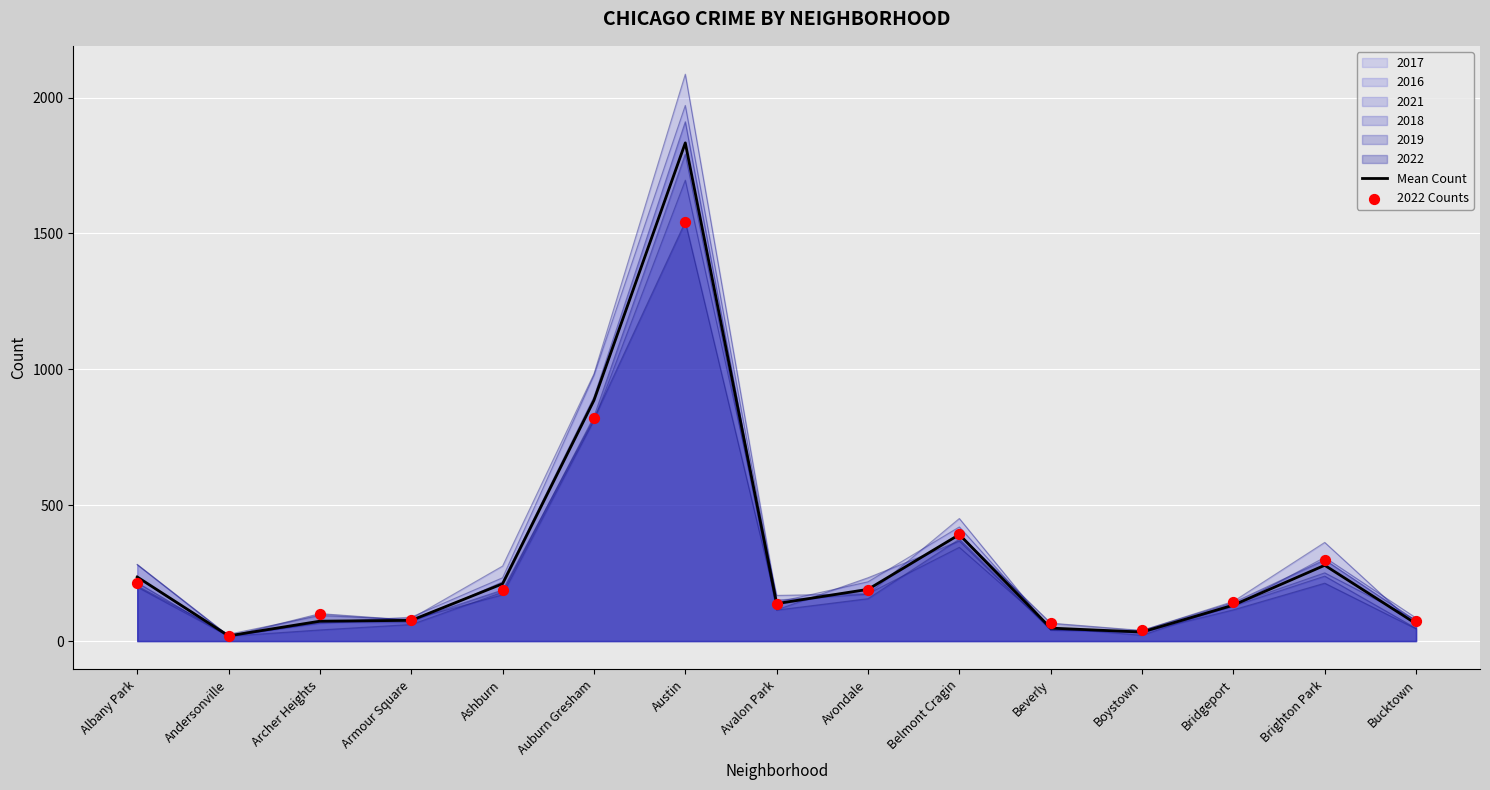

Which series reaches the minimum Y coordinate?

2022 Counts